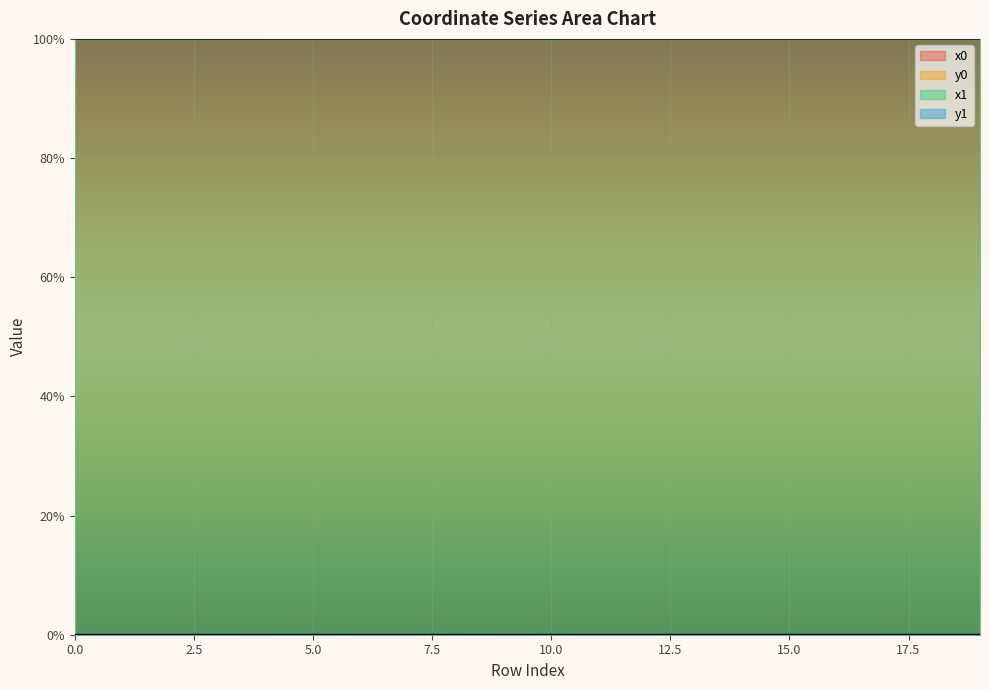

True or false: x1 has a value of 100.0 at 1.

True